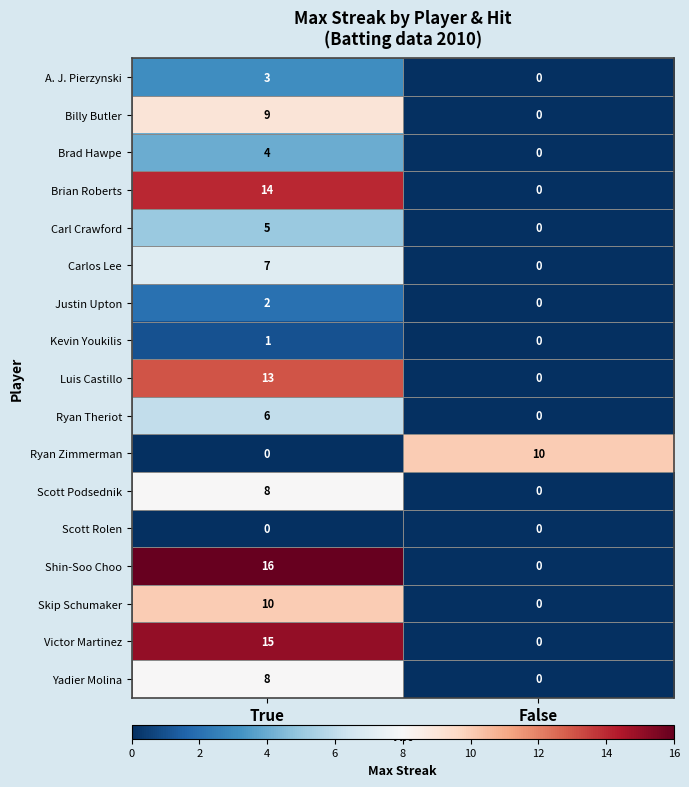

Which series has the largest range (max minus min)?

Shin-Soo Choo